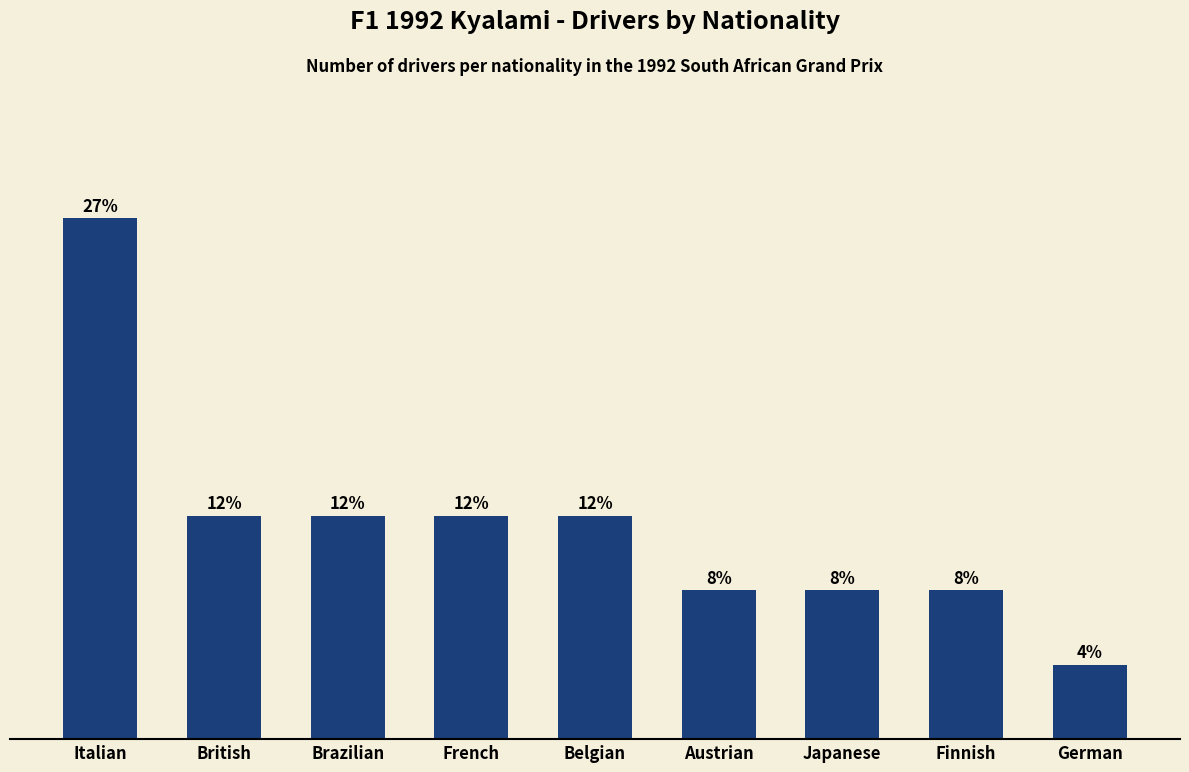

What value does the data have at British?

3